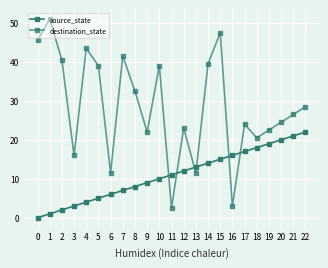

What is the difference between the destination_state values at 20 and 7?

17.0